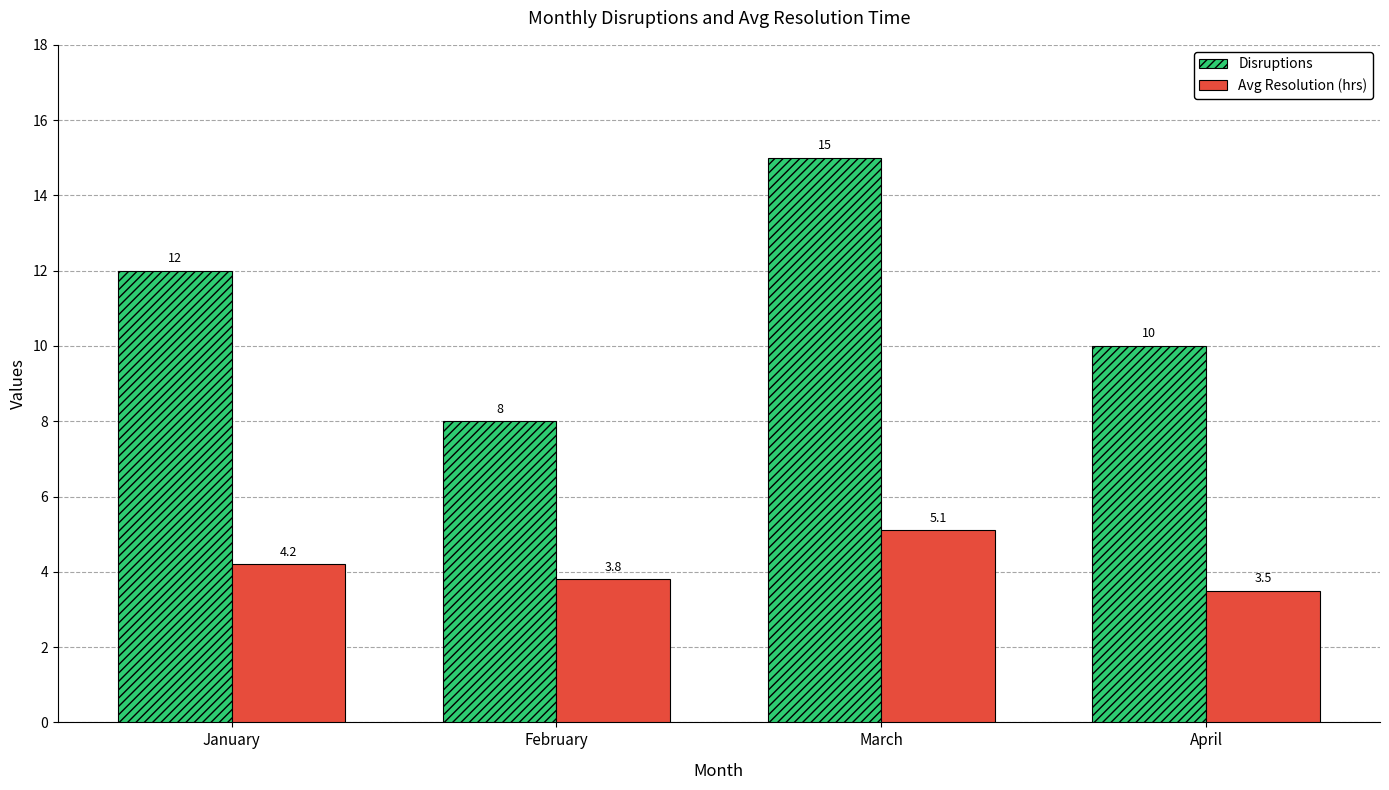

Reading right to left, transcribe all the data shown in this chart.

Disruptions: April=10.0	March=15.0	February=8.0	January=12.0
Avg Resolution (hrs): April=3.5	March=5.1	February=3.8	January=4.2